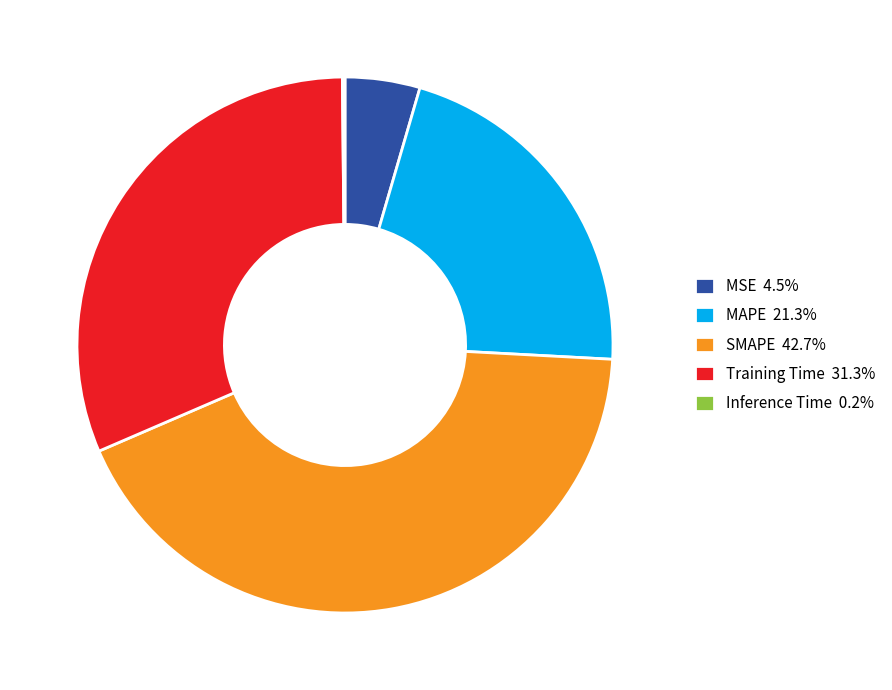

Is there a majority slice in this chart?

No